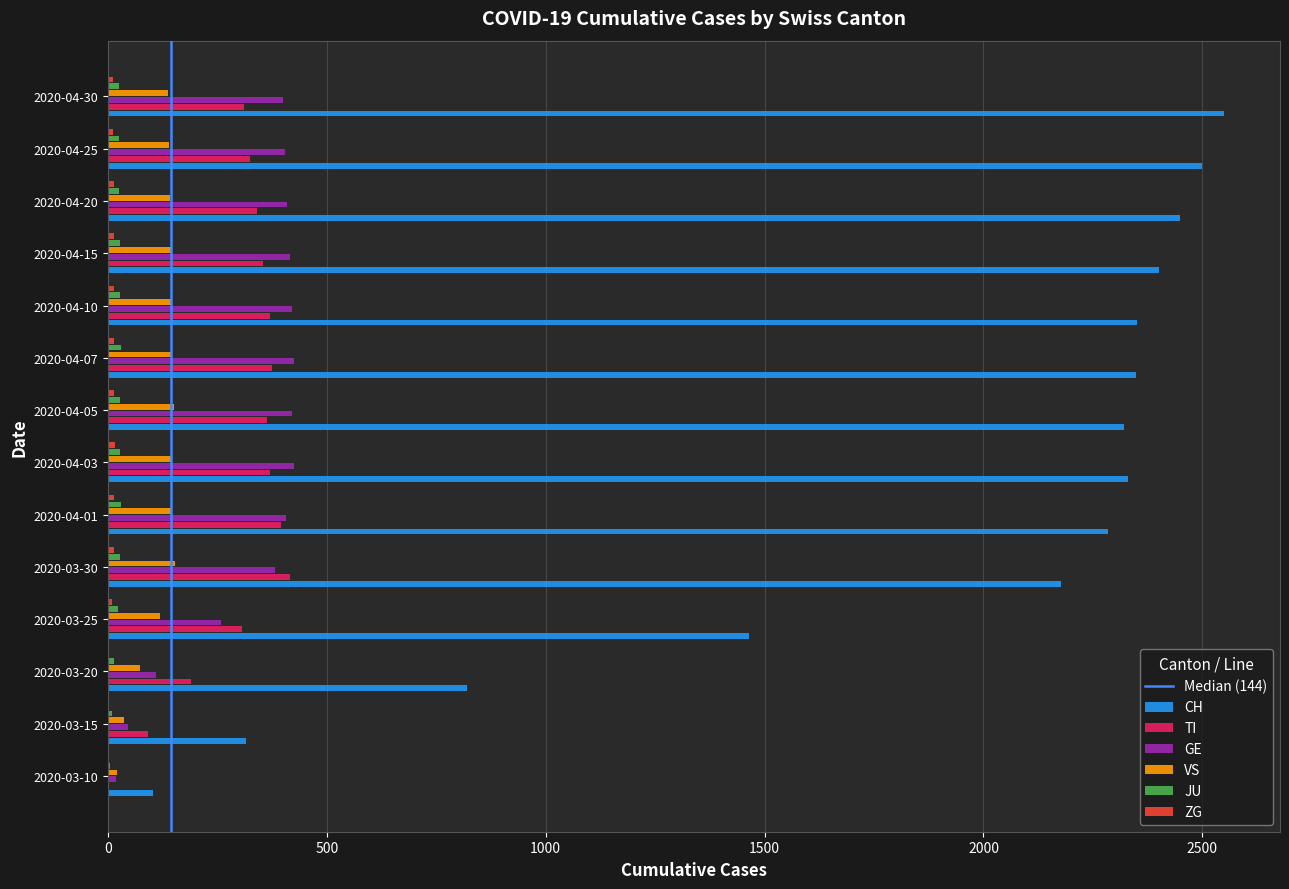

What is the approximate value of VS at 2020-04-30, to the nearest 5?

135